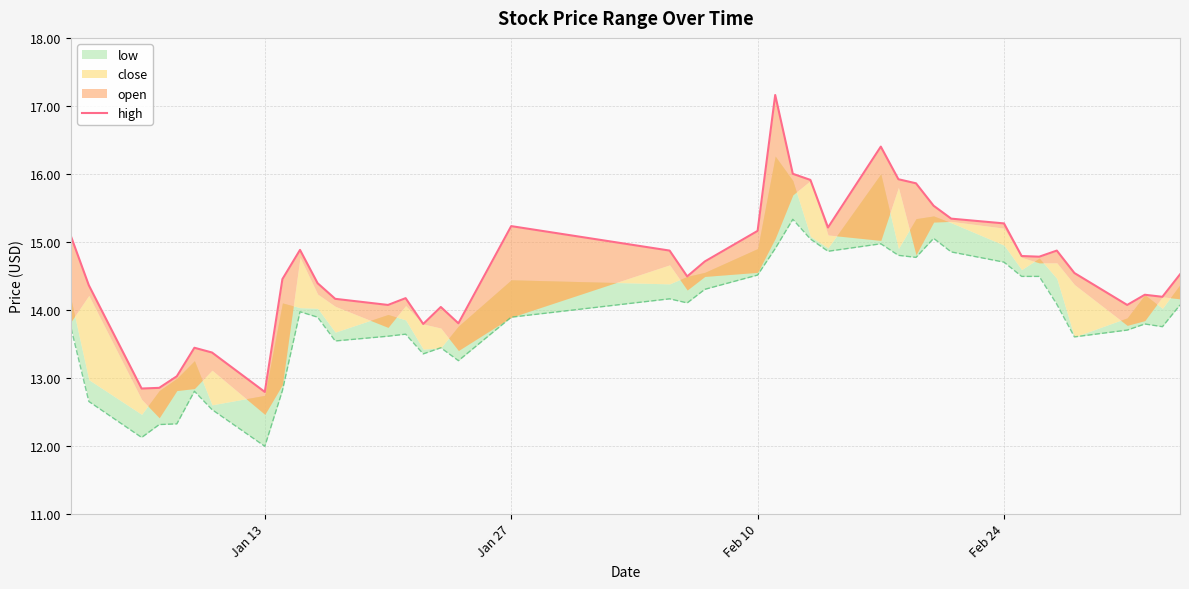

Which has a higher value, 7 or Feb 10?

Feb 10